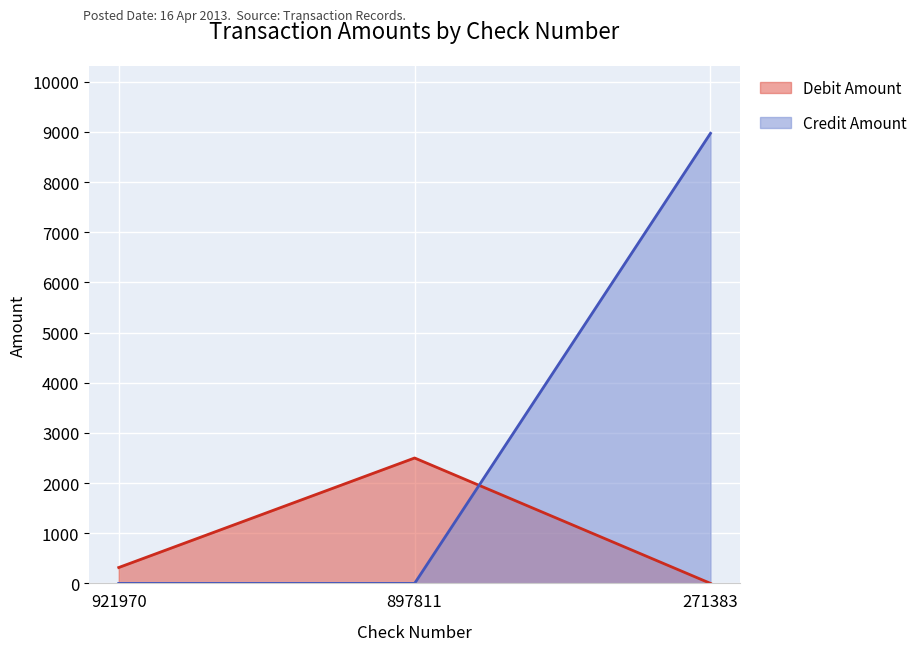

At which label does Credit Amount reach its minimum?

921970